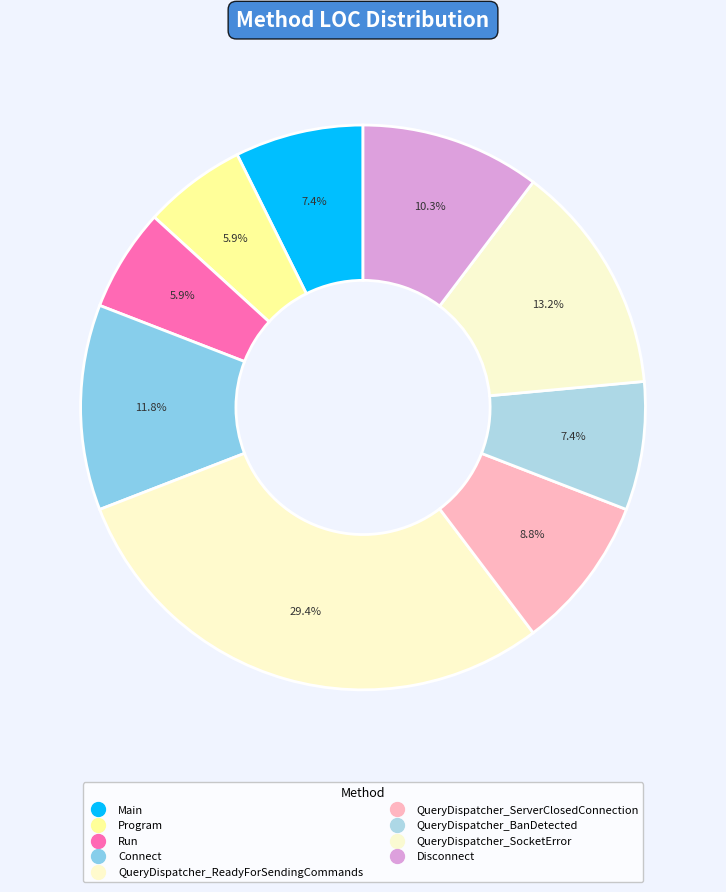

Rank the categories by value from highest to lowest.

QueryDispatcher_ReadyForSendingCommands, QueryDispatcher_SocketError, Connect, Disconnect, QueryDispatcher_ServerClosedConnection, Main, QueryDispatcher_BanDetected, Program, Run